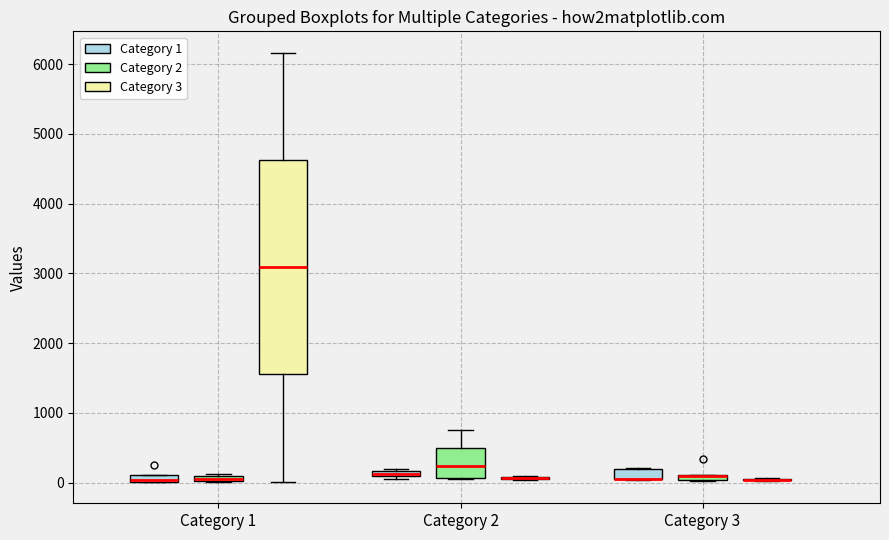

Comparing the boxes themselves (not the whiskers), which one is the tallest?

Category 1 (Category 3)